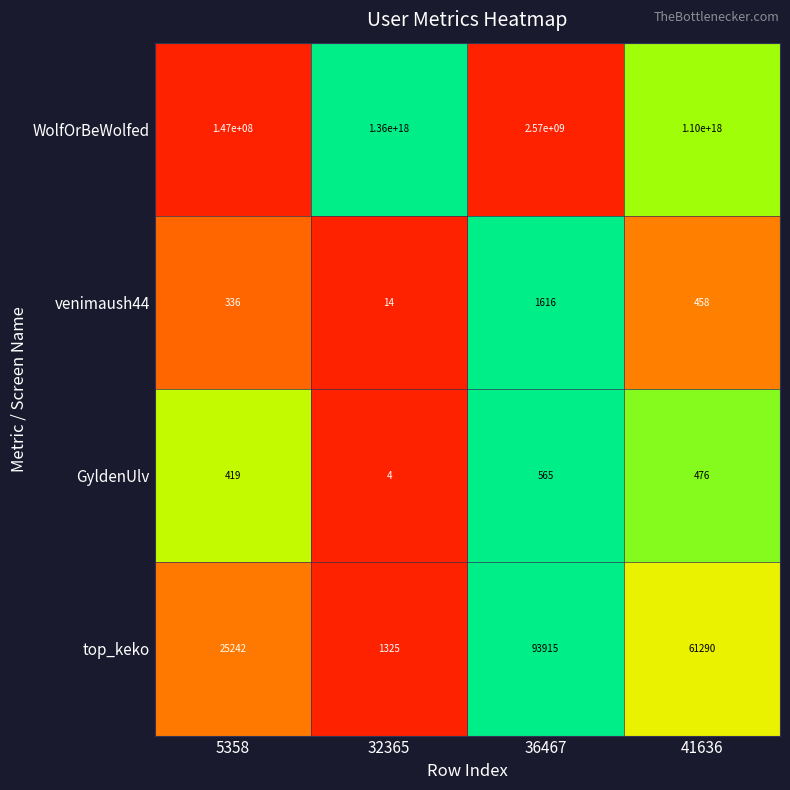

At which category is the sum across all series the highest?

32365